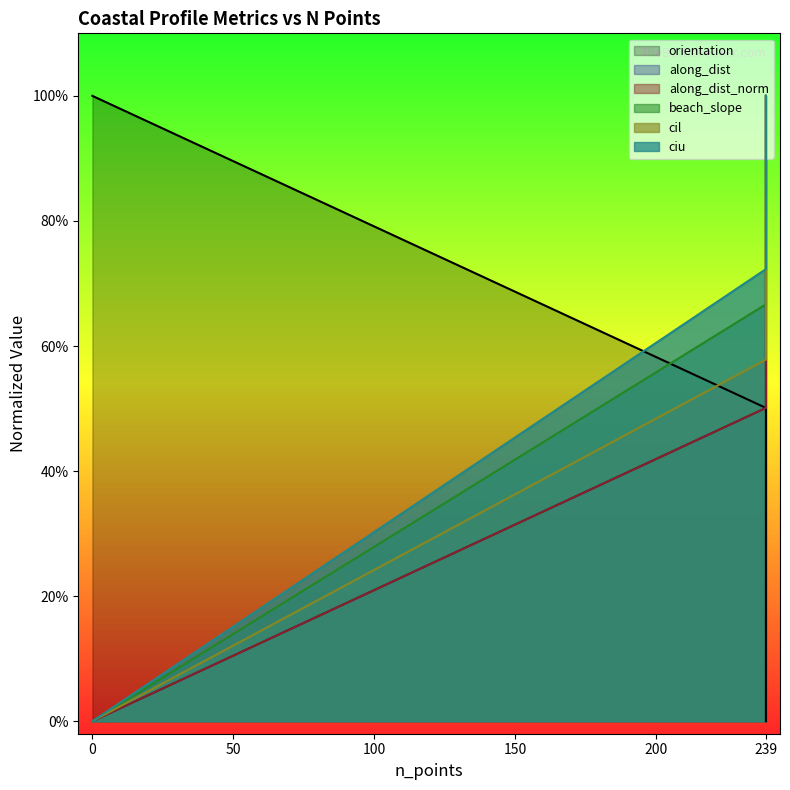

Which series changed the most between 0 and 239?

ciu